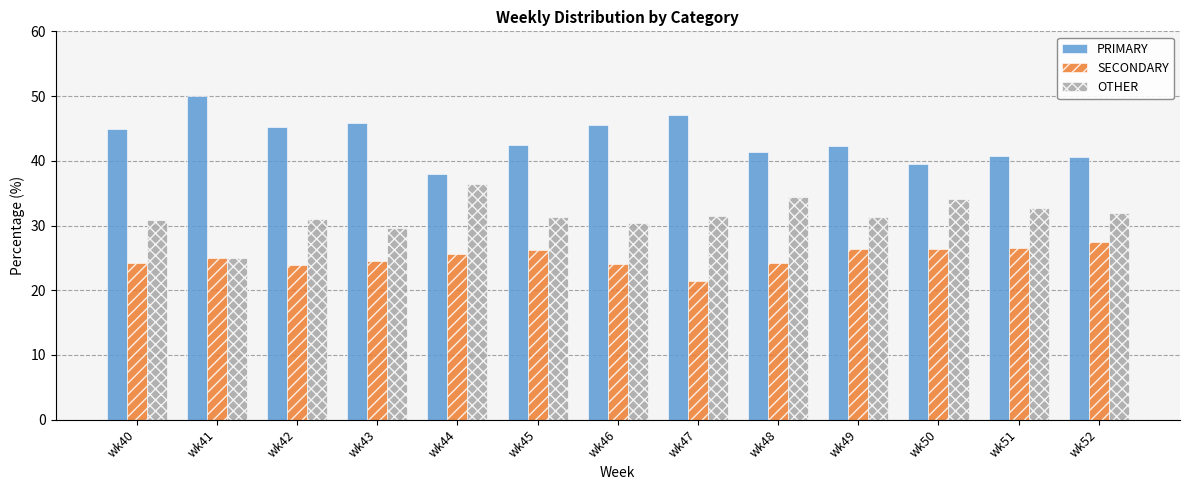

Count the number of categories in the chart.

13